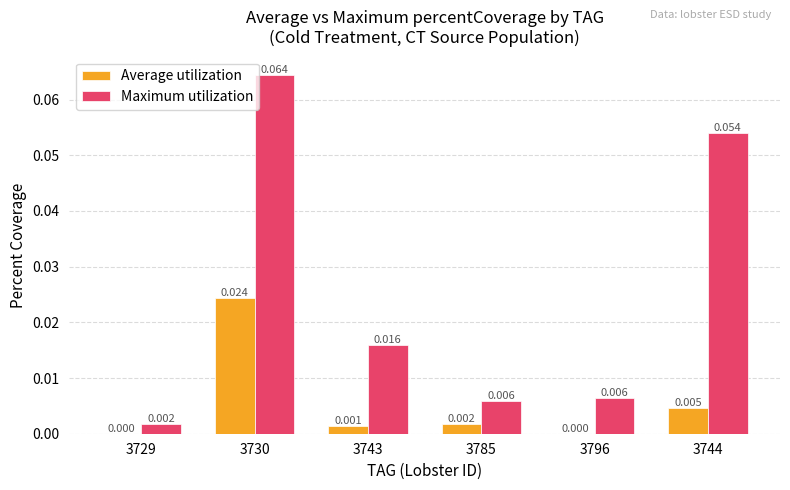

Count the number of data series in this chart.

2